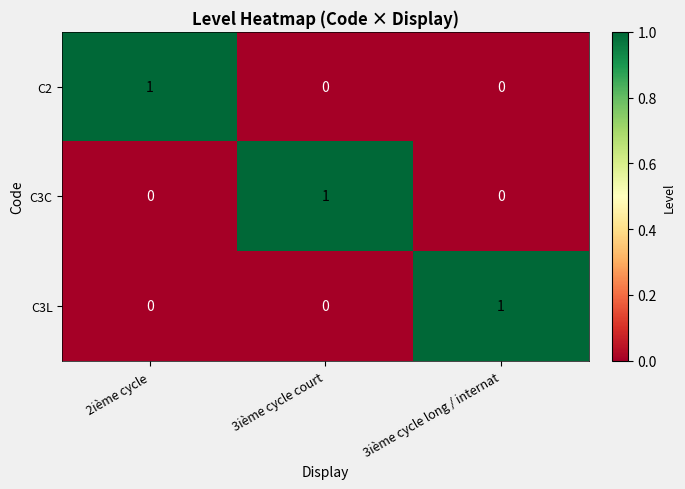

Count the C3C values in the range 0 to 1.

3